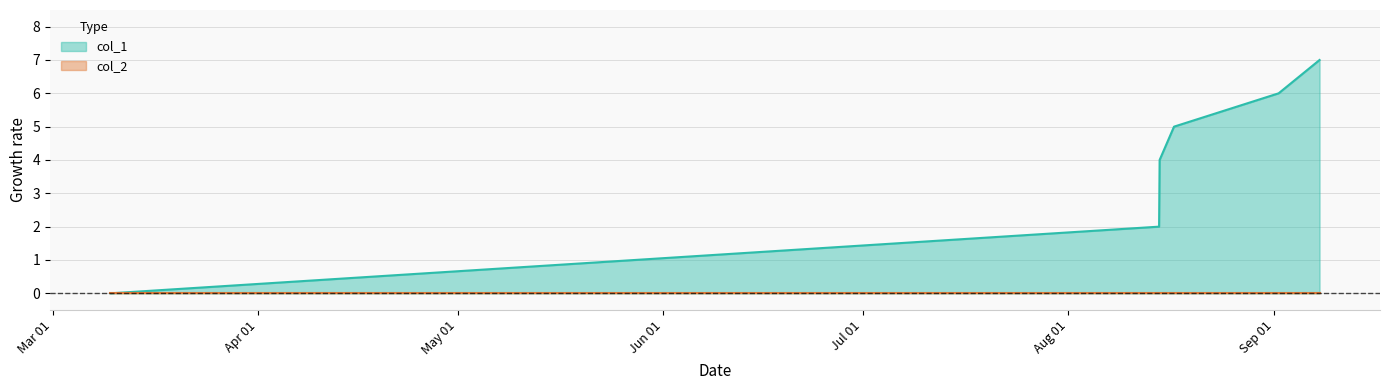

What is the difference between the second highest and second lowest values?

4